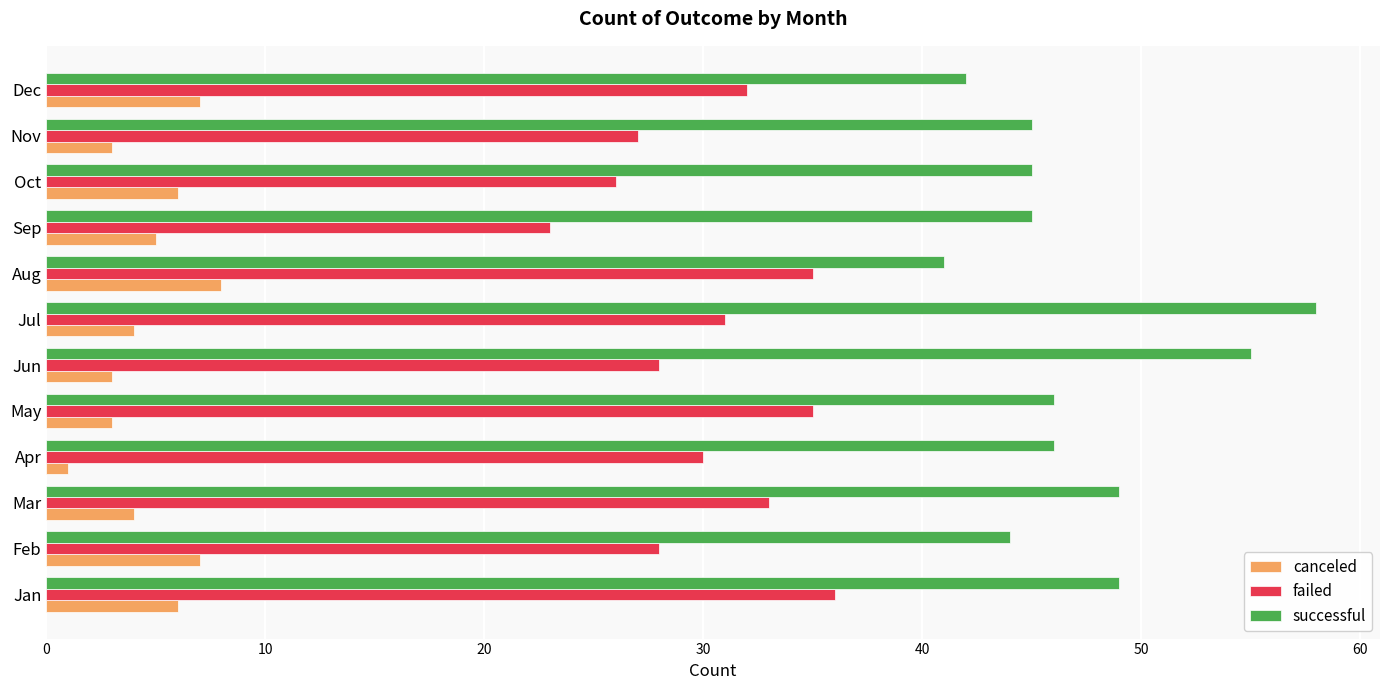

List the series in order of their peak value, highest first.

successful, failed, canceled